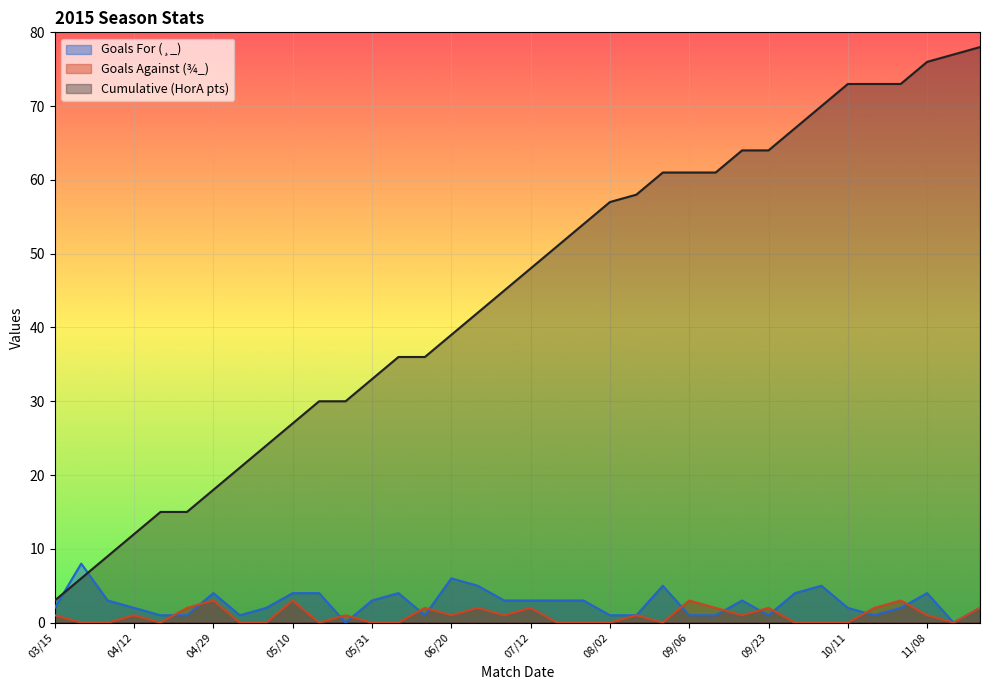

Count the number of categories in the chart.

36